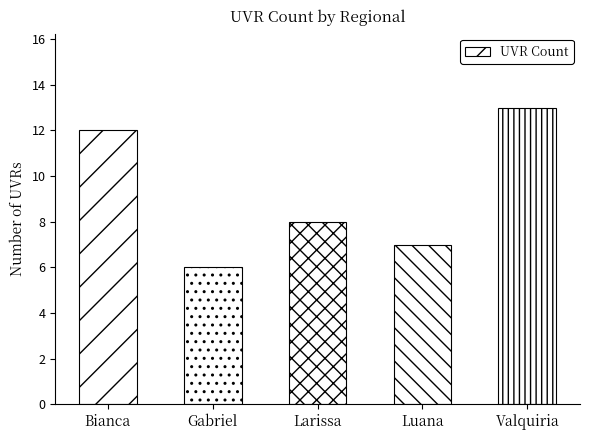

Count the number of data series in this chart.

1